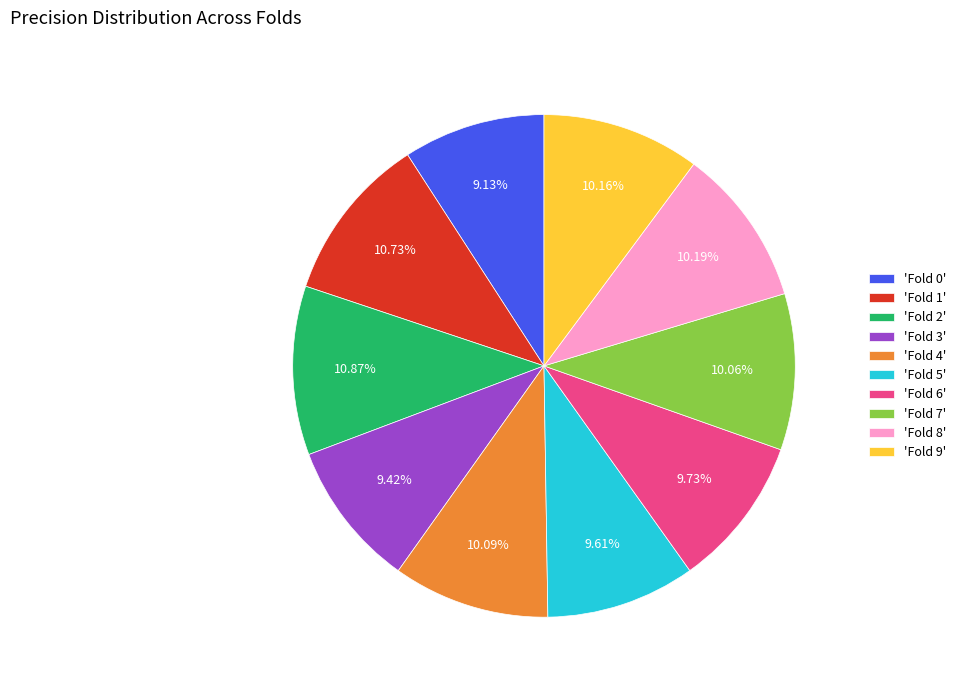

Is there a majority slice in this chart?

No